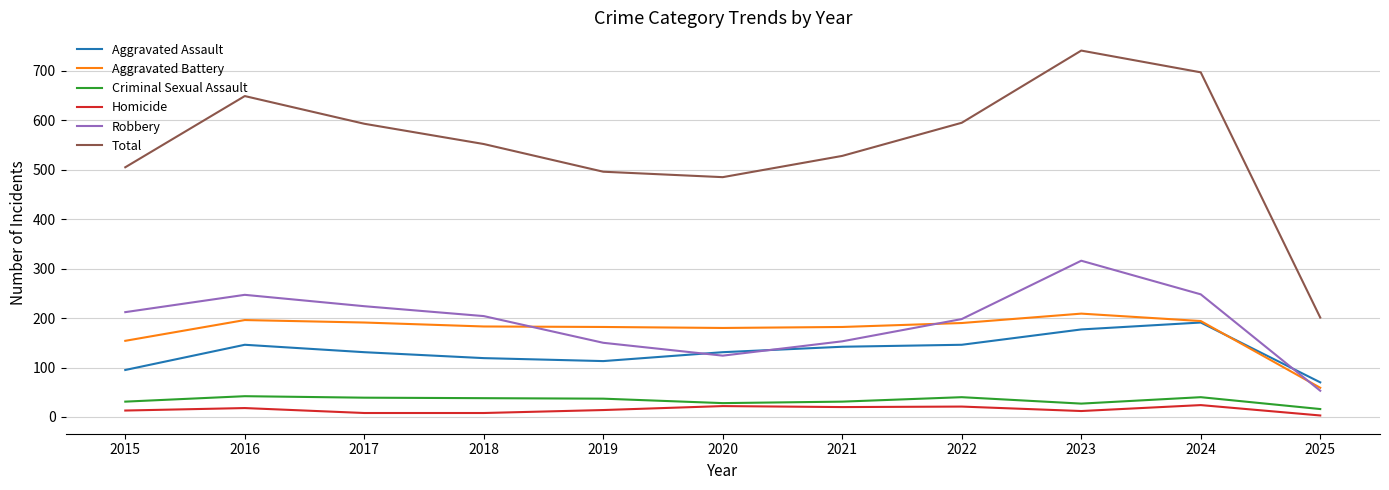

List the series in order of their peak value, lowest first.

Homicide, Criminal Sexual Assault, Aggravated Assault, Aggravated Battery, Robbery, Total